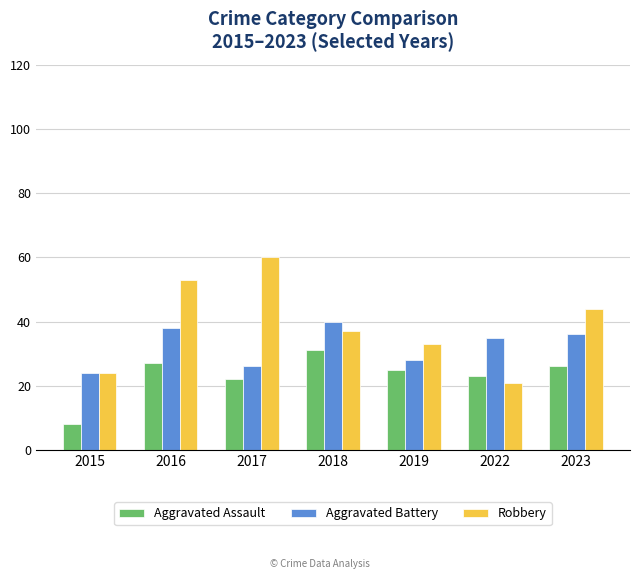

Which series has the largest total across all categories?

Robbery